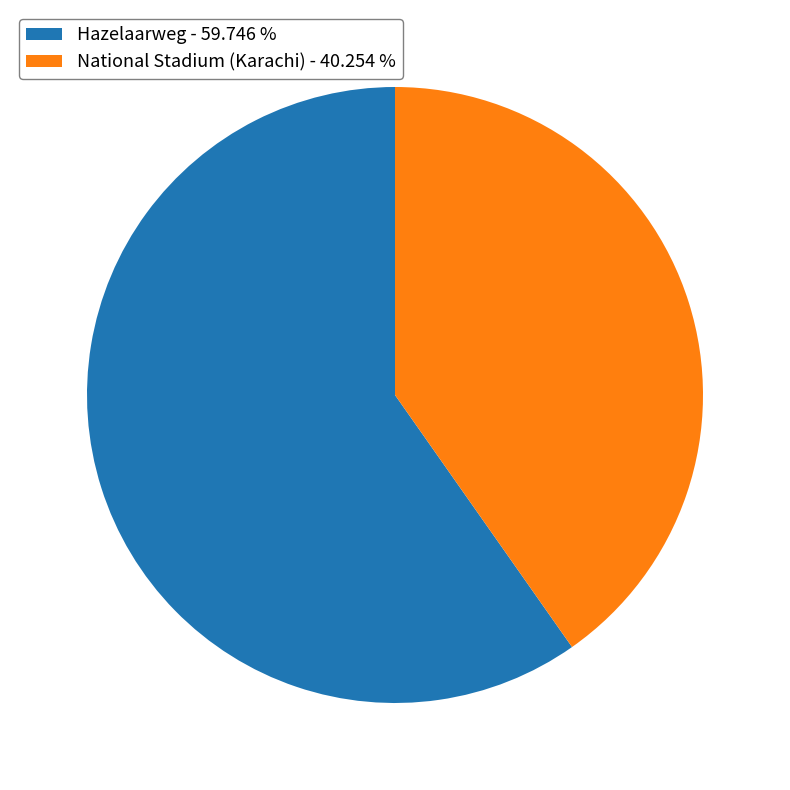

Is there a majority slice in this chart?

Yes